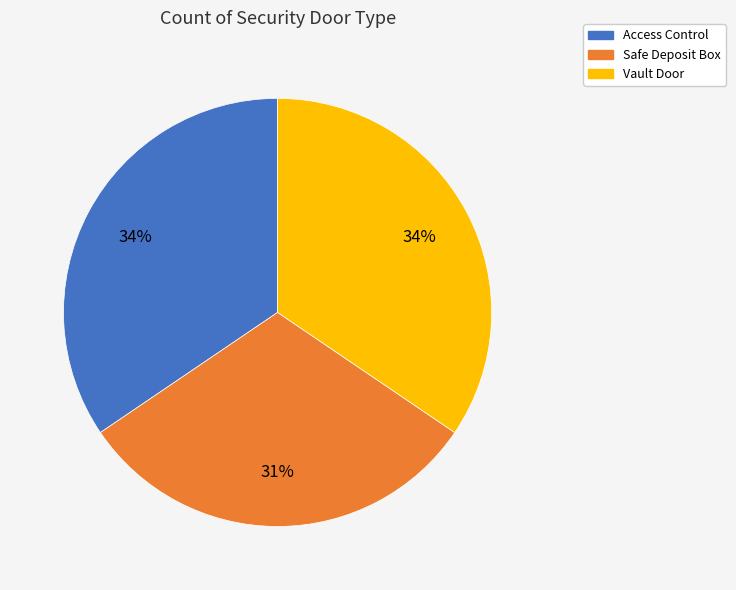

Which category has the smallest portion of the pie?

Safe Deposit Box